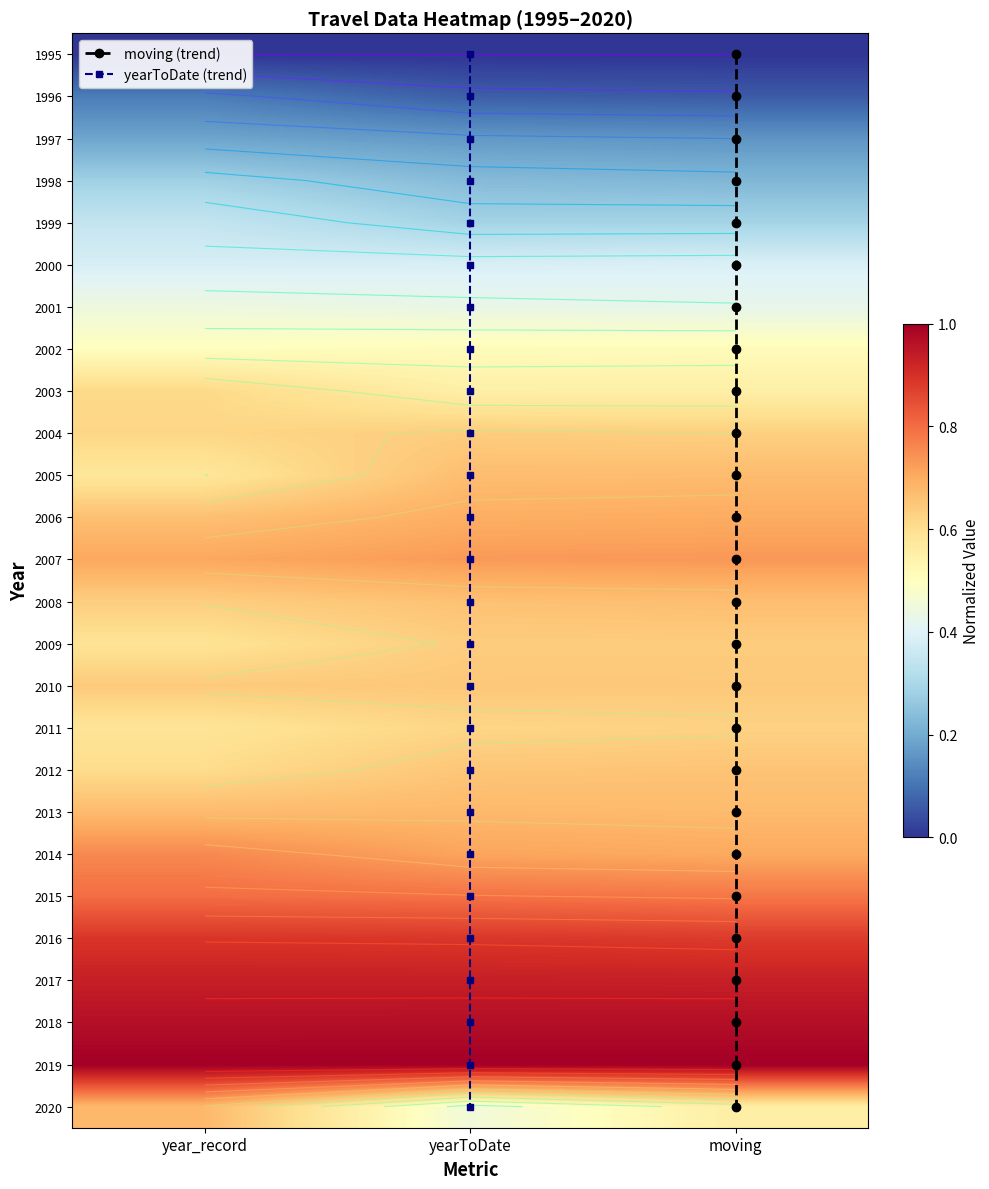

What is the average value of the 2010 series?

0.6